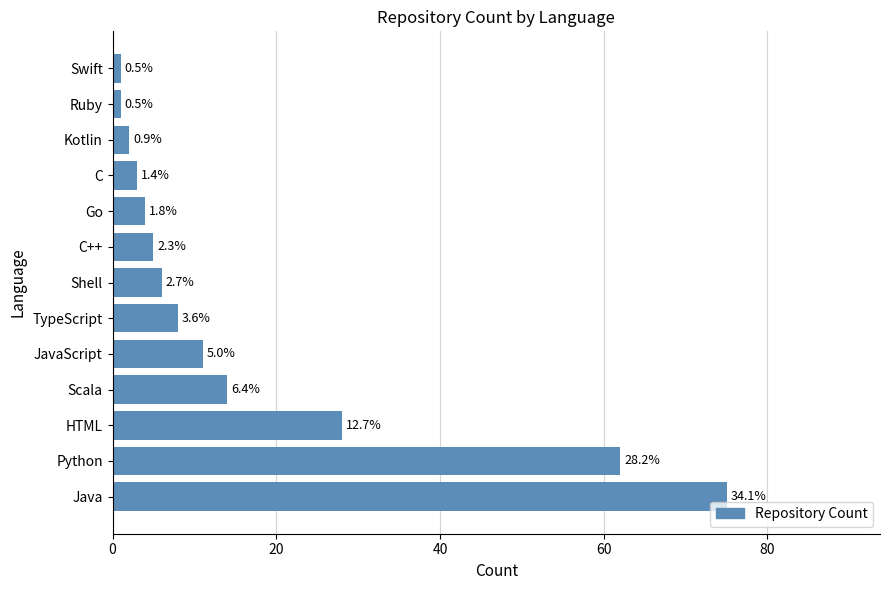

How many bars are there in total?

13